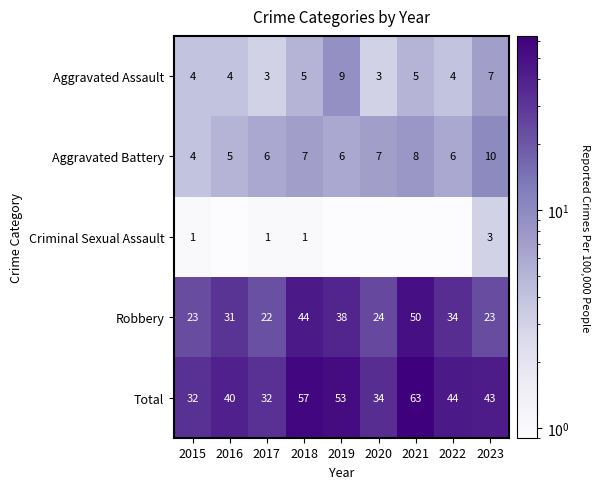

What value does the Total series have at 2016?

40.0